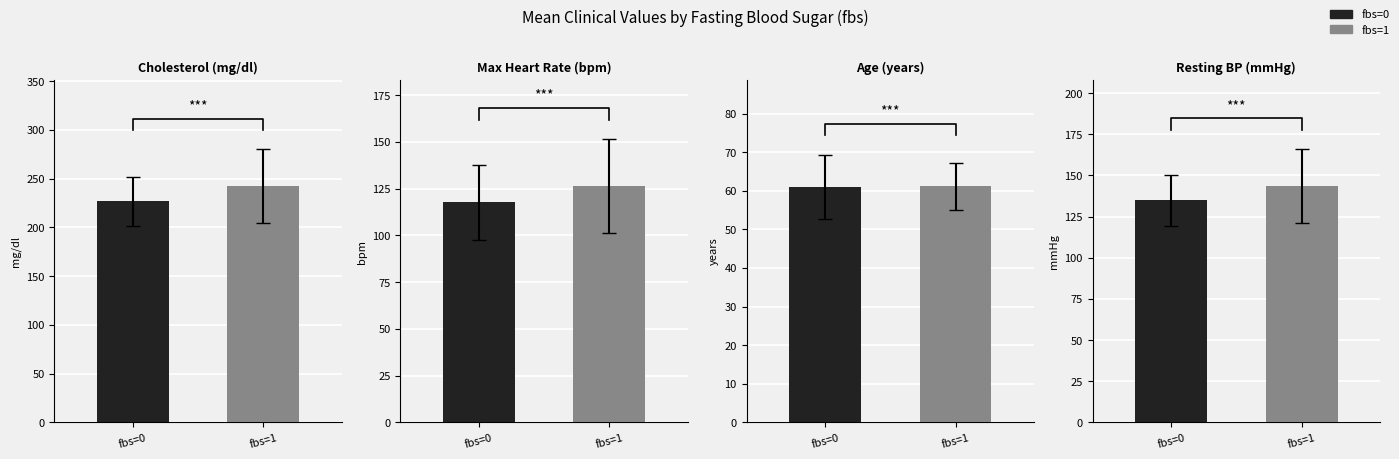

Which series has the largest range (max minus min)?

fbs=1